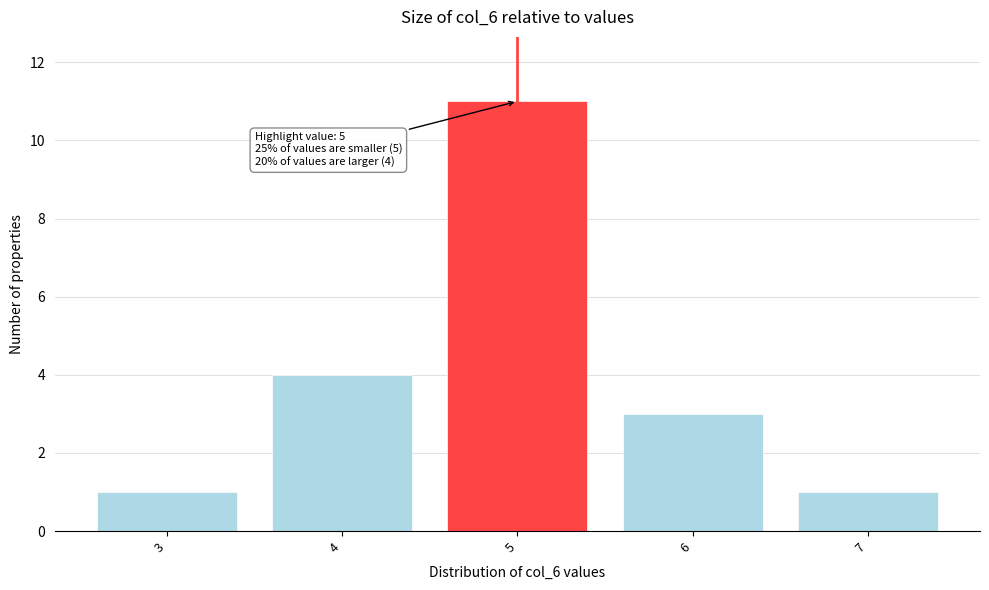

Over which range of the x-axis is the bar tallest?

4.5 to 5.5